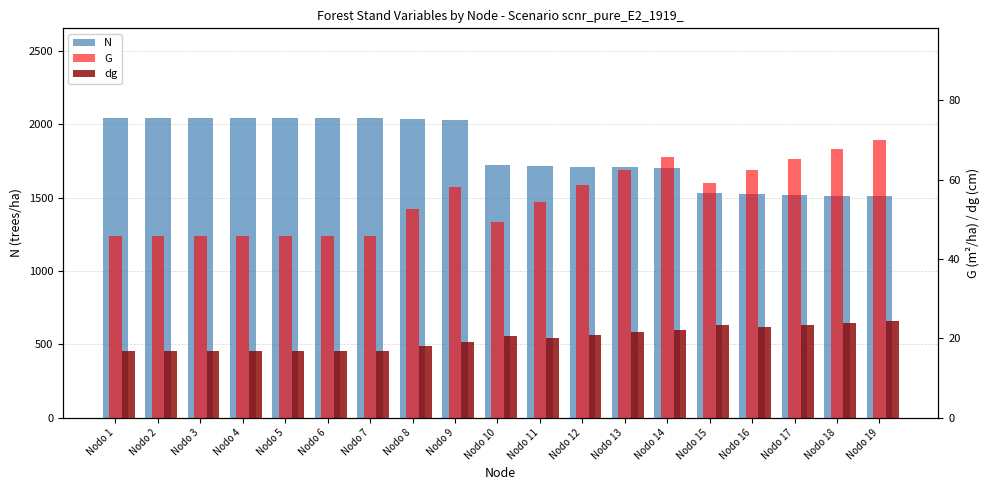

What is the spread (max minus min) of values at Nodo 19?

1483.9